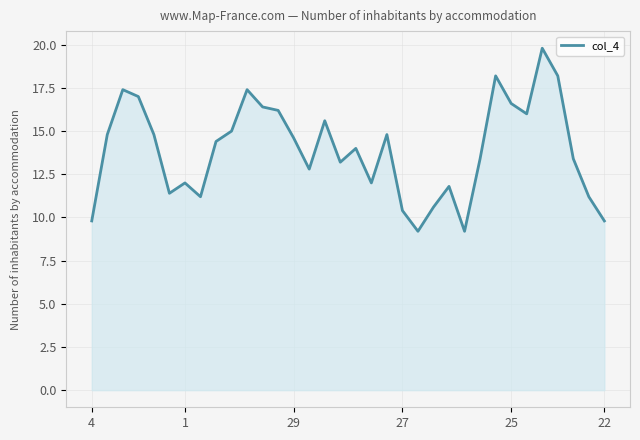

What is the difference between the maximum and minimum values?

10.6